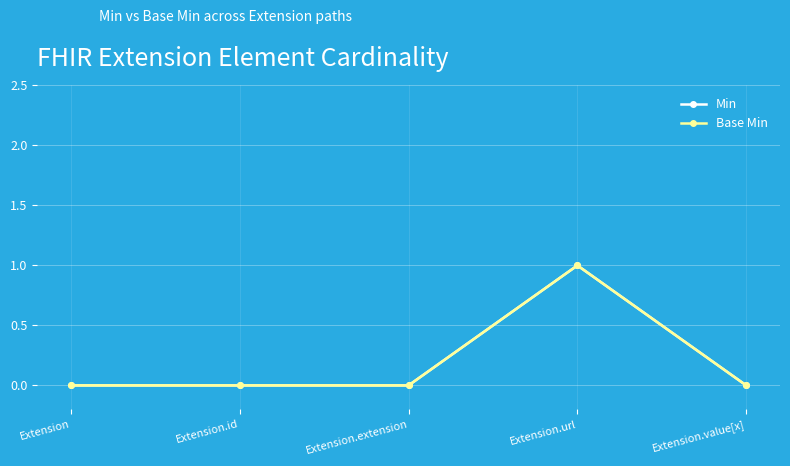

Does the chart have visible grid lines?

Yes